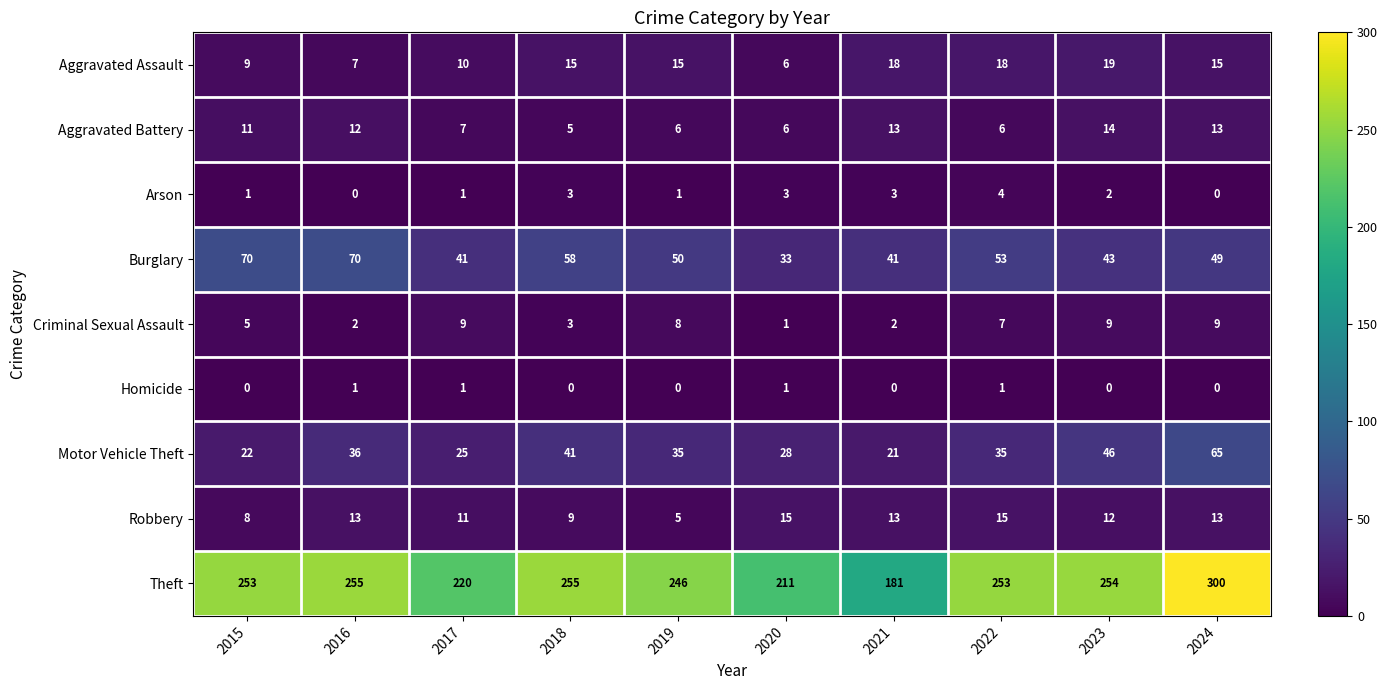

Between 2019 and 2024, which series saw the biggest shift?

Theft